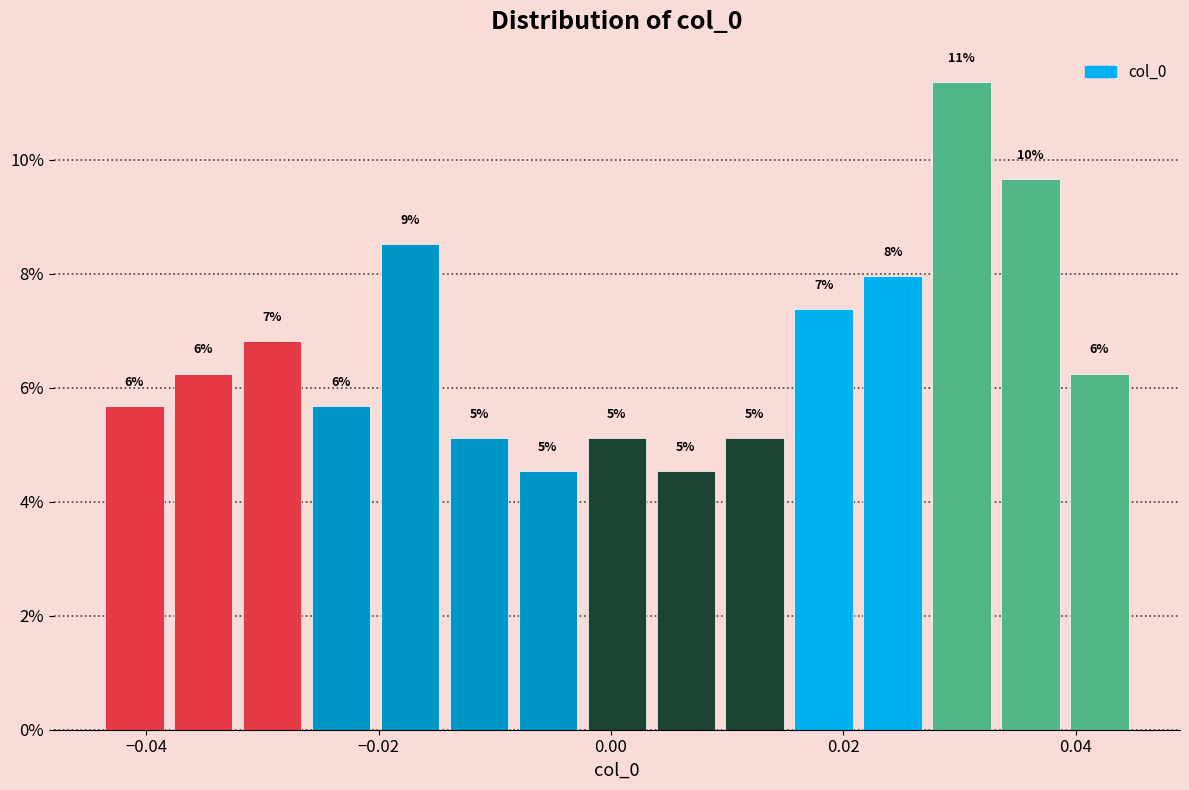

Around what value on the x-axis is the tallest bar? Give the approximate position of its centre, as read against the axis.

0.030